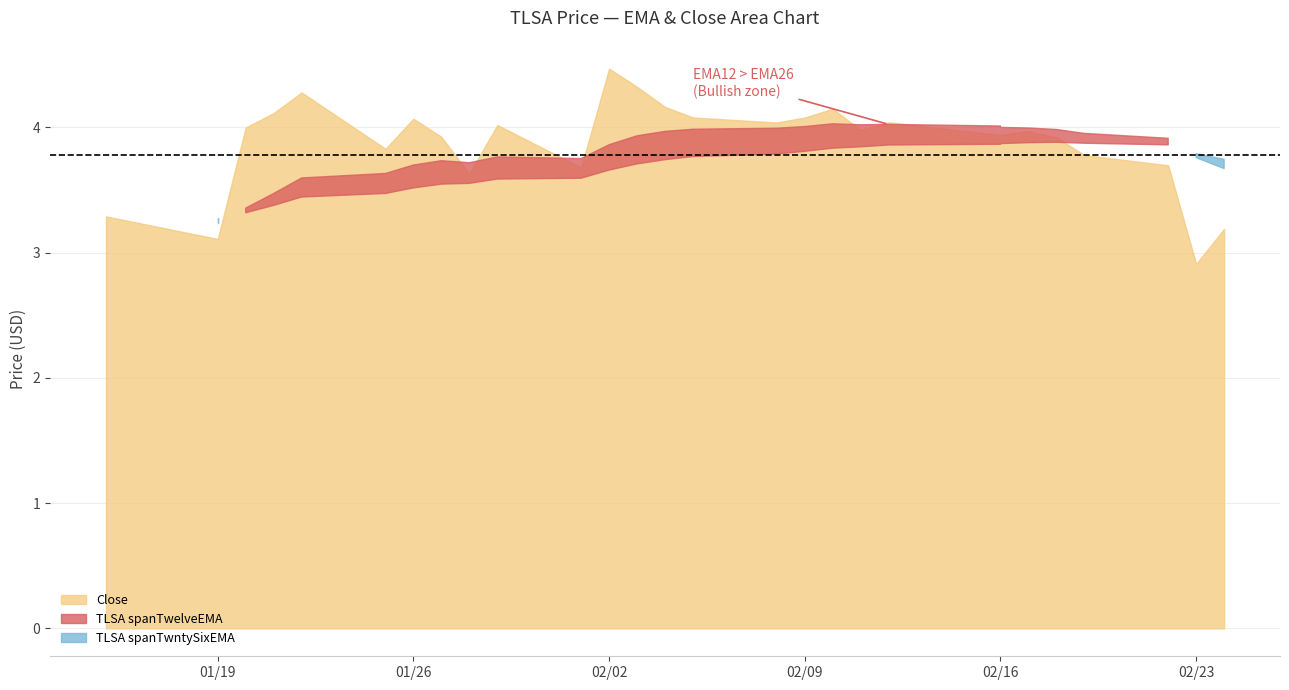

Count the number of data series in this chart.

3